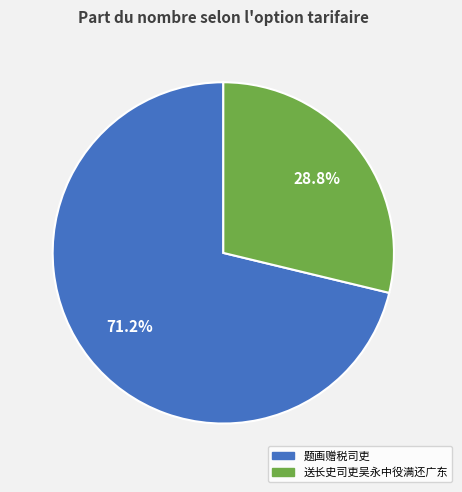

Is the sum of 题画赠税司吏 and 送长史司吏吴永中役满还广东 greater than half?

Yes